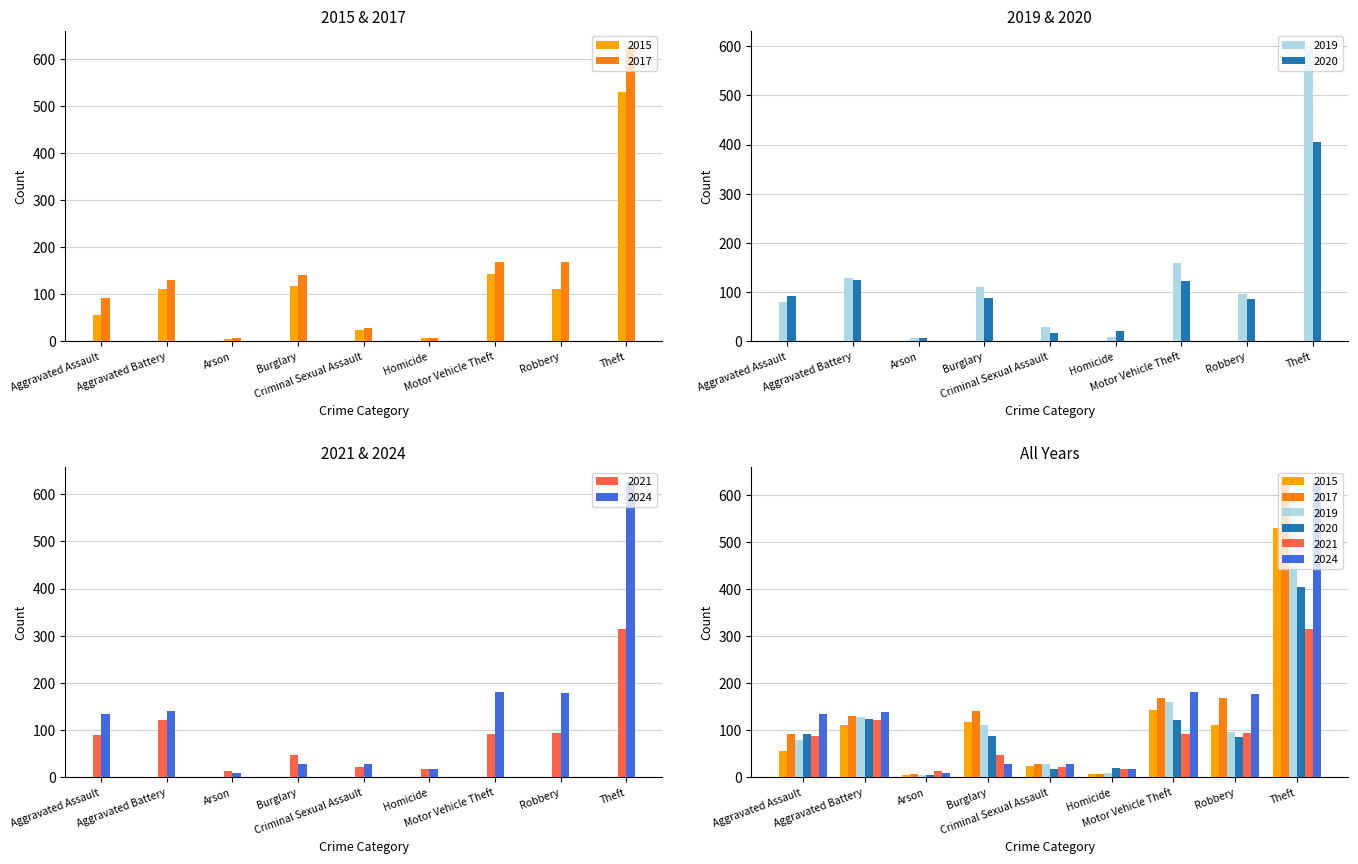

What are all the series names shown in the legend?

2015, 2017, 2019, 2020, 2021, 2024